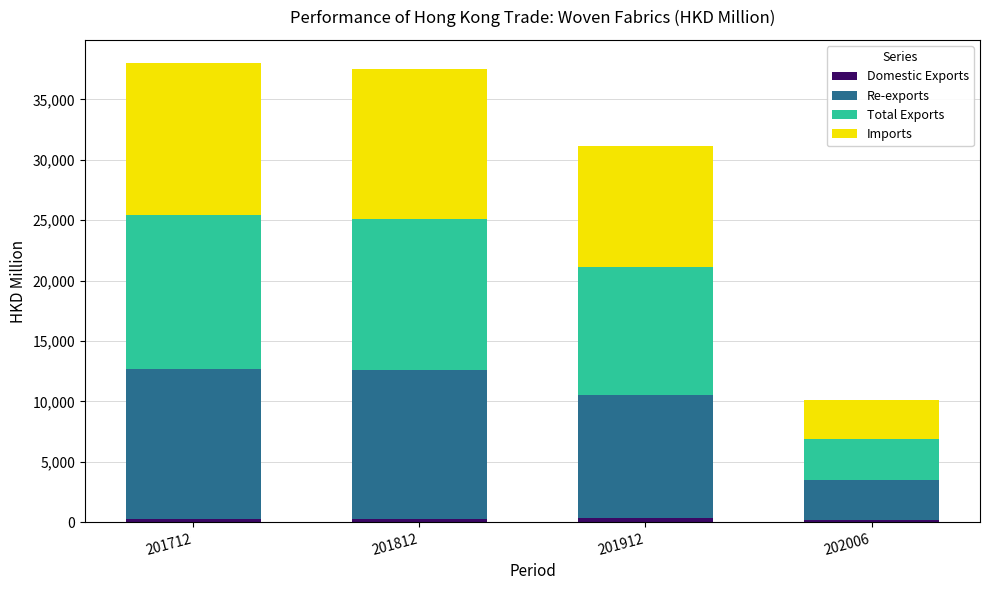

Count the number of data series in this chart.

4